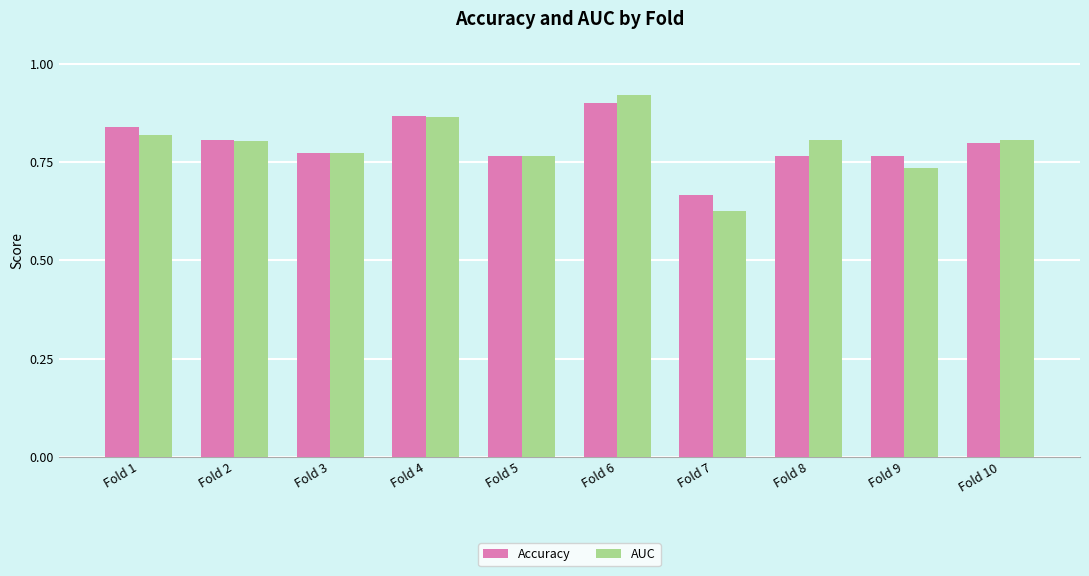

Where is AUC nearest to the value 0?

Fold 7